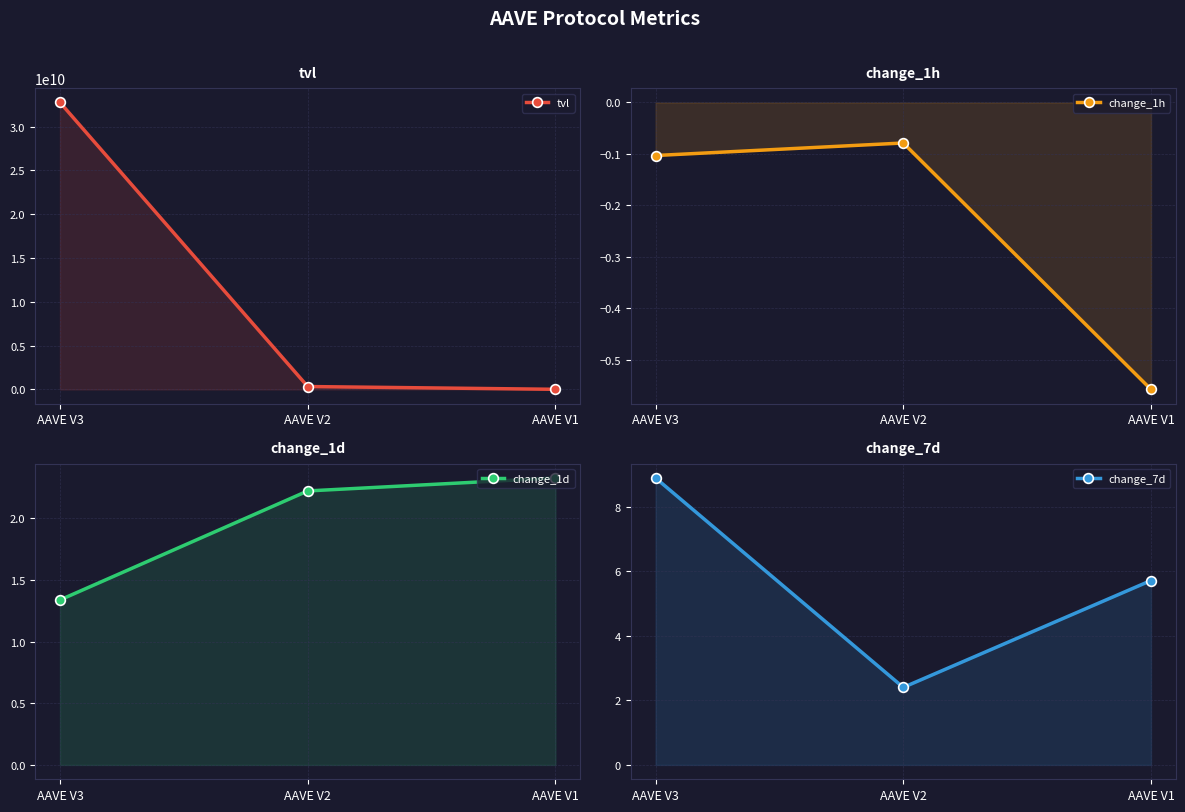

How many lines are shown in the chart?

4